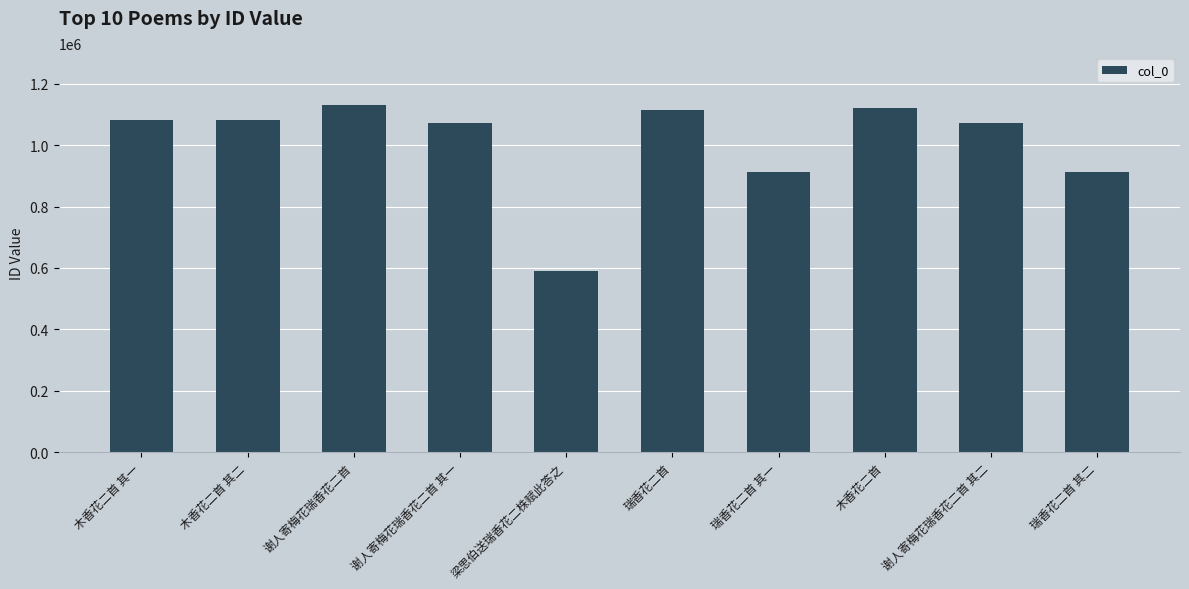

What is the minimum value shown in the chart?

588671